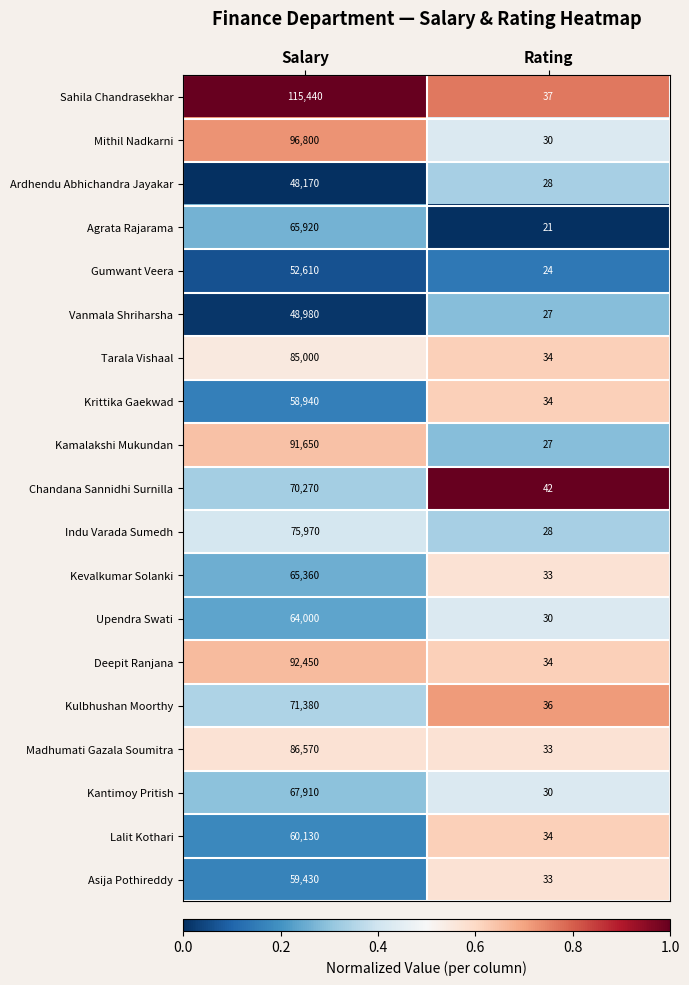

What is the total value across all series at Rating?

595